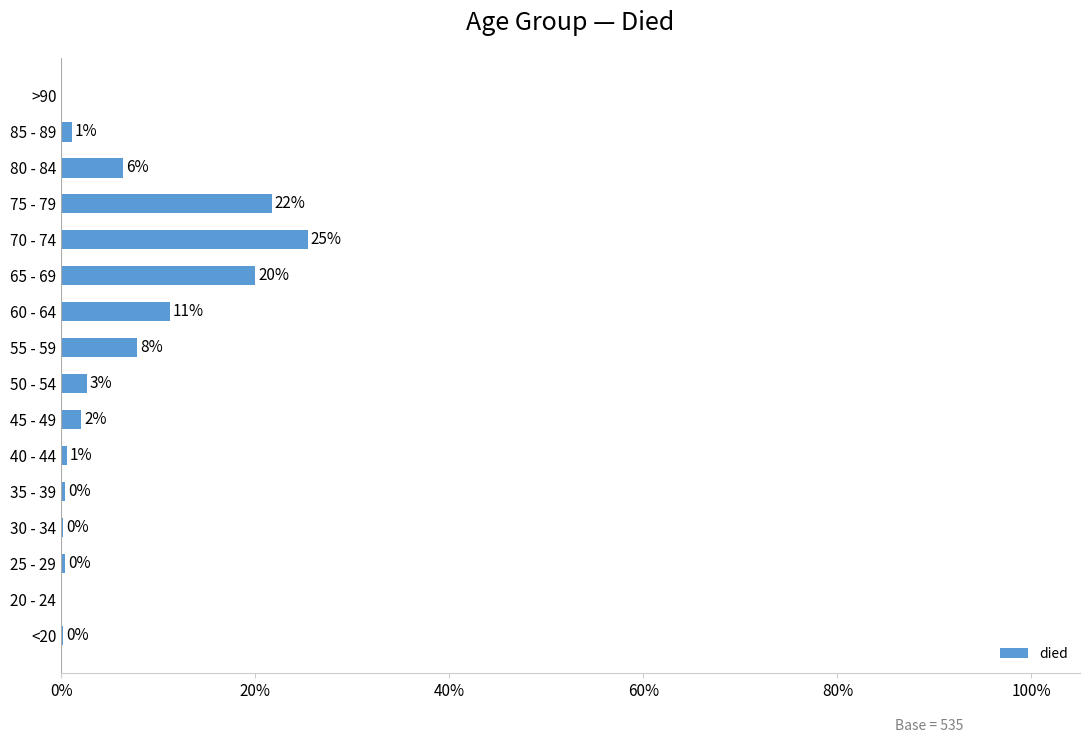

Are the bars horizontal?

Yes